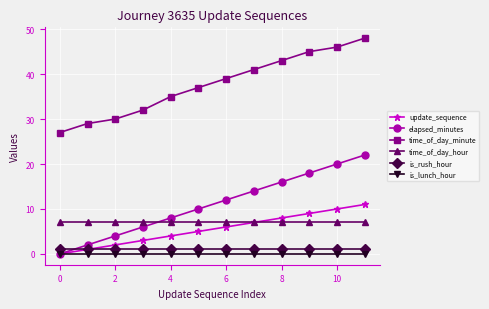

True or false: time_of_day_hour and time_of_day_minute intersect in this chart.

False